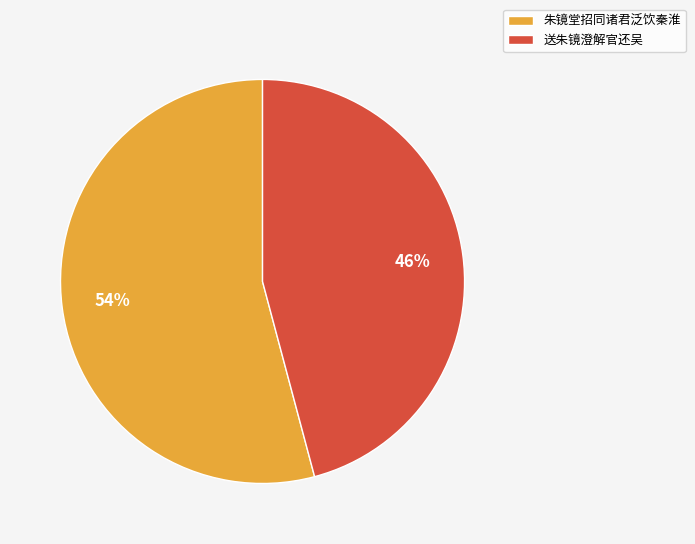

To the nearest percent, what is the difference between the 送朱镜澄解官还吴 and 朱镜堂招同诸君泛饮秦淮 slice percentages?

8%